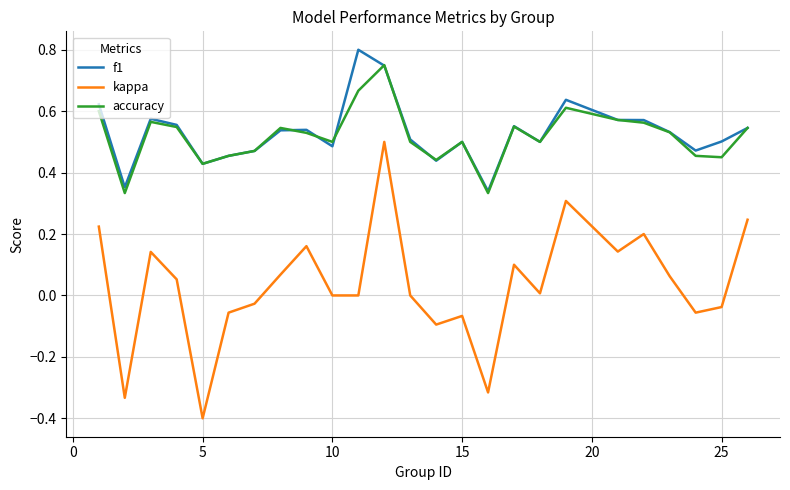

What is the minimum value shown in the chart?

-0.4